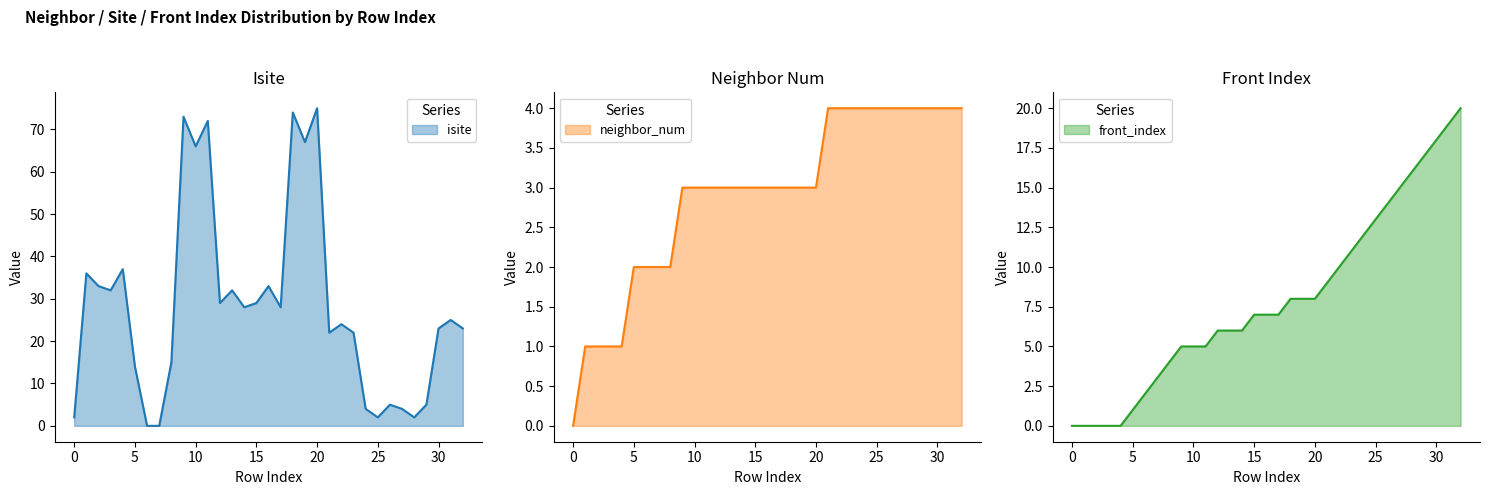

At 32, list the series in order from smallest to largest.

neighbor_num, front_index, isite